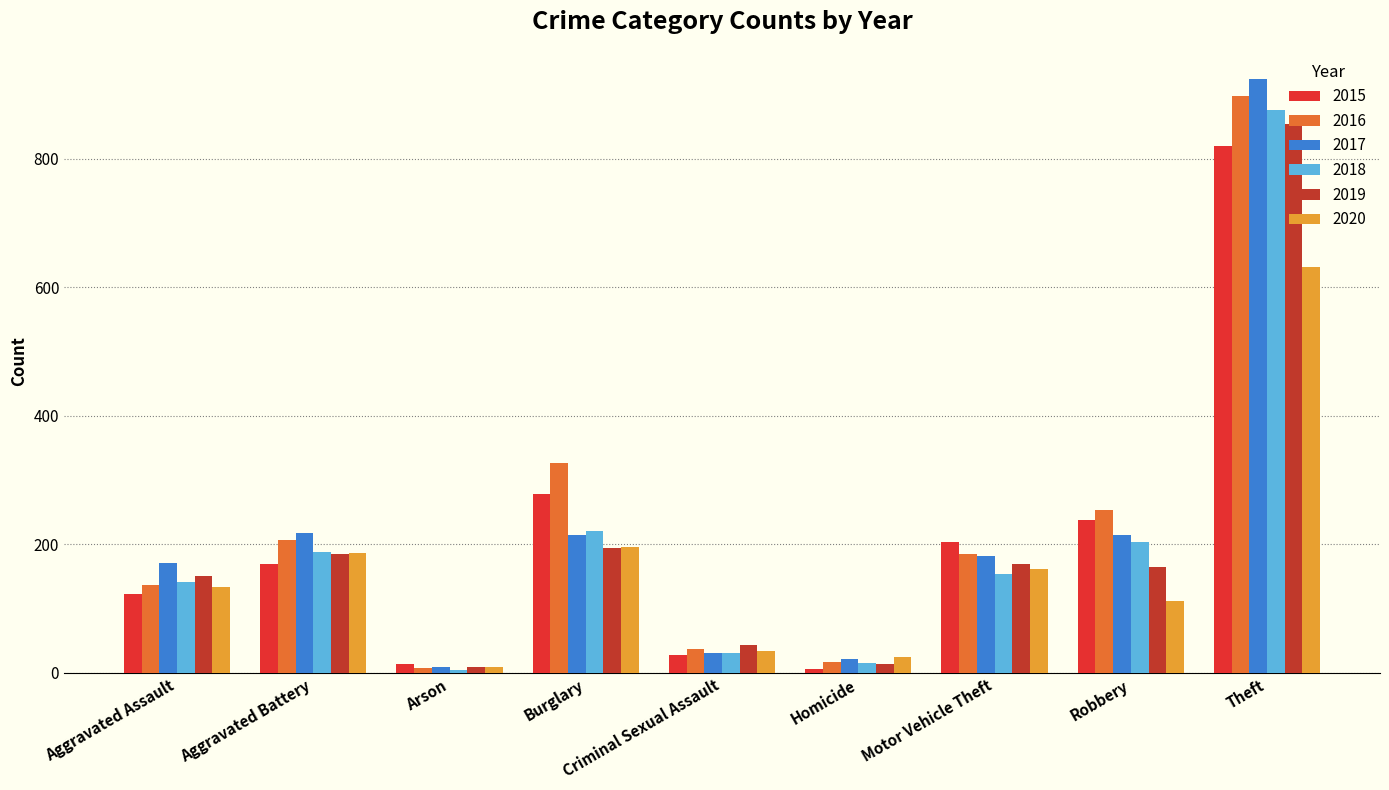

The value of 2017 at Theft is 1249. True or false?

False